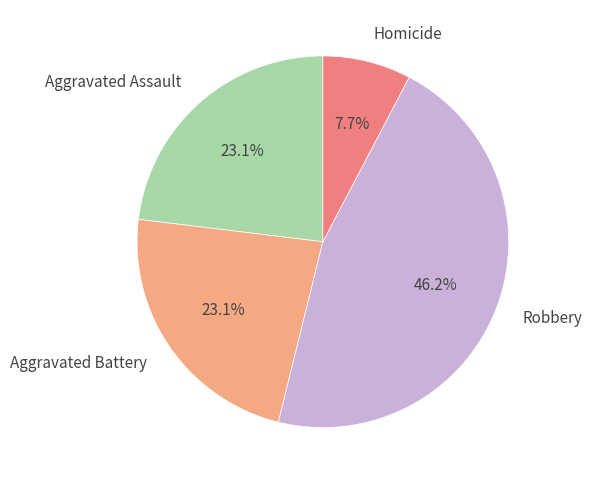

Which slice is the largest?

Robbery